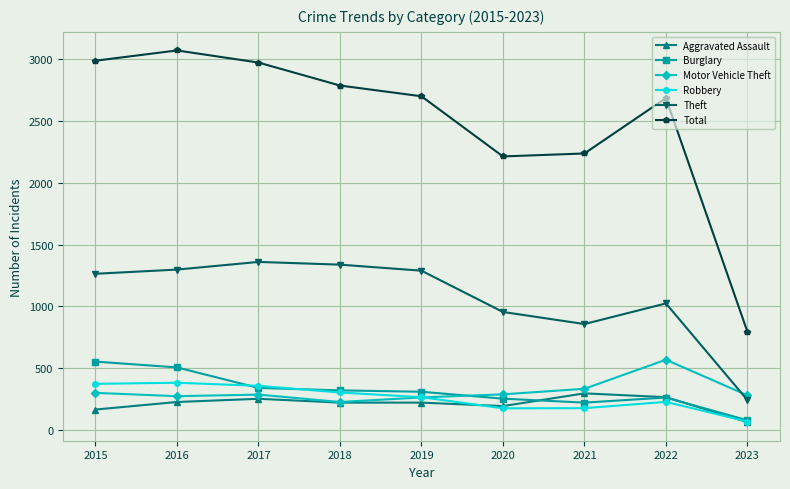

What are all the series names shown in the legend?

Aggravated Assault, Burglary, Motor Vehicle Theft, Robbery, Theft, Total